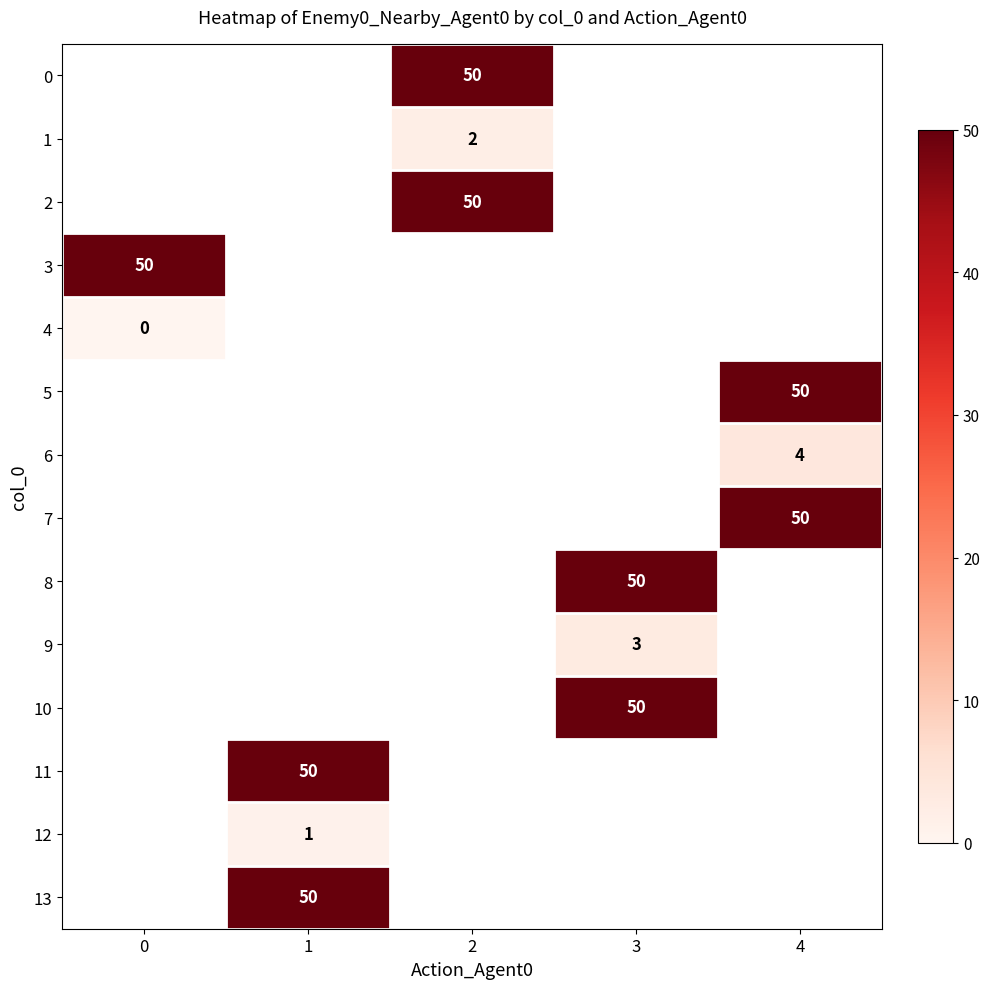

Count the number of data series in this chart.

14